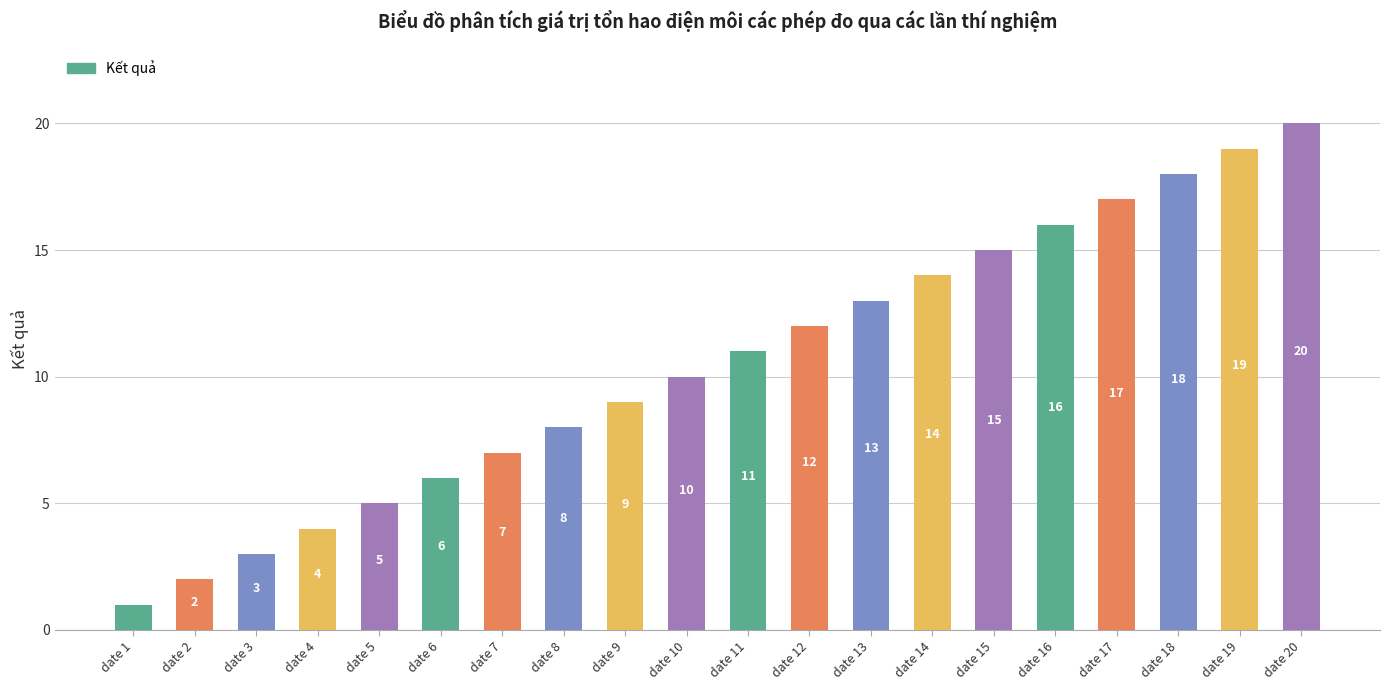

Approximately how many times larger is the value at date 14 compared to date 9?

1.6